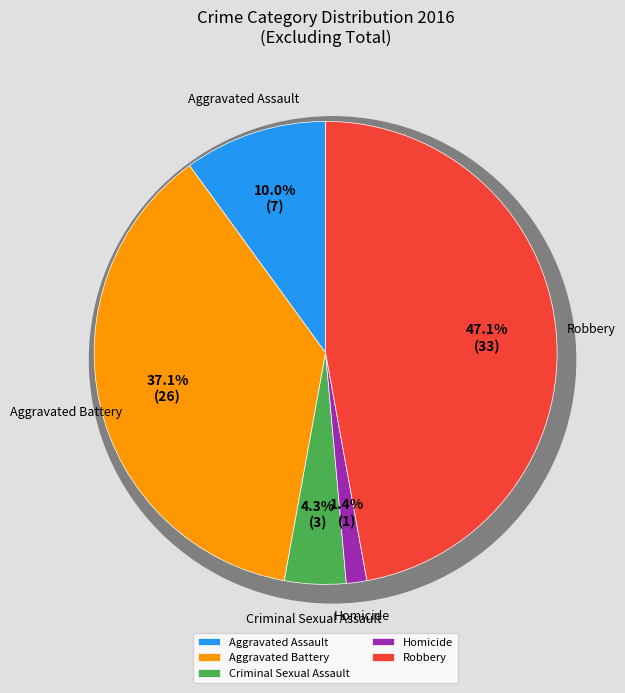

Combined, what portion of the pie is Robbery and Aggravated Battery?

84.3%